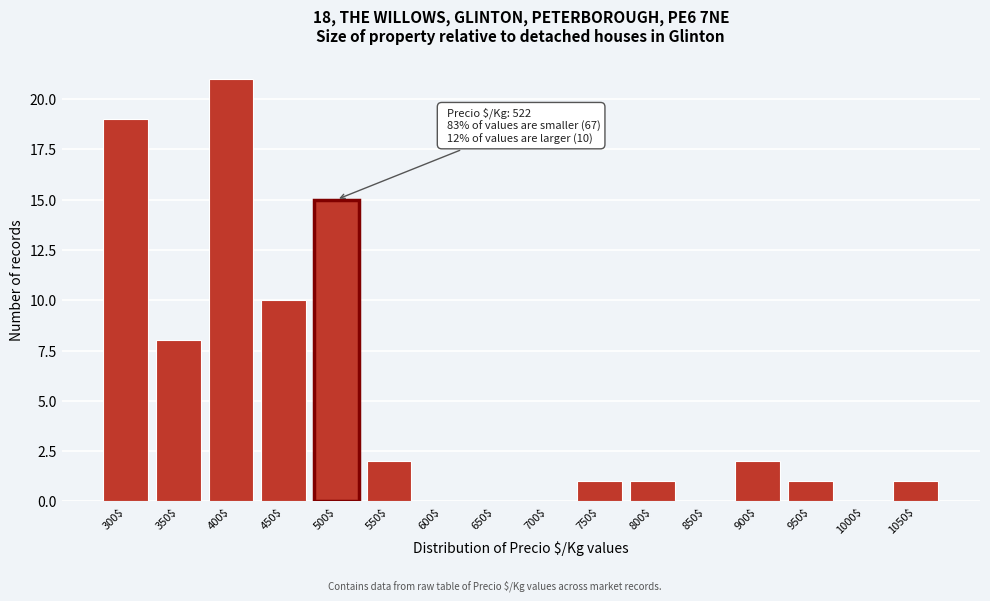

The value at 900$ is 3. True or false?

False